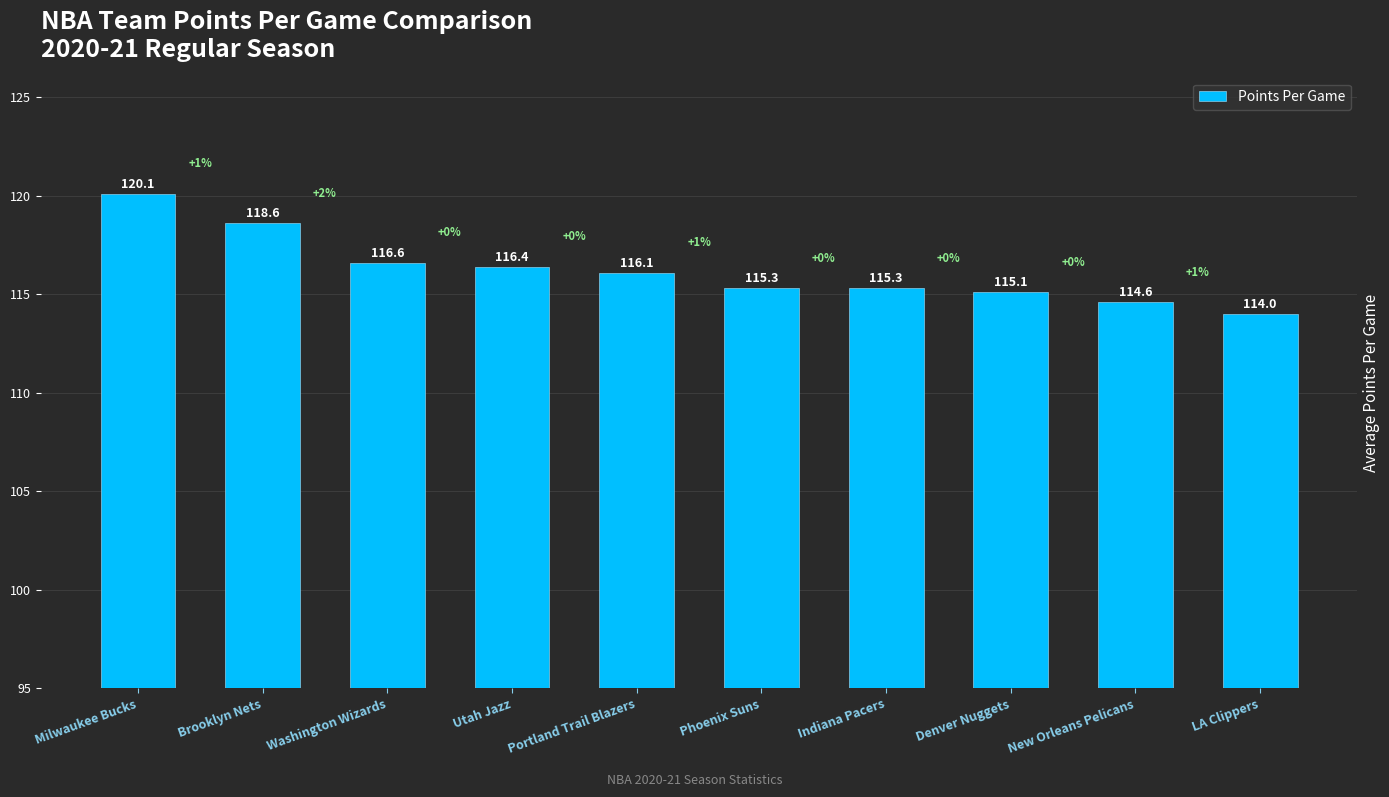

Reading left to right, list all the values displayed in this chart.

Milwaukee Bucks=120.1	Brooklyn Nets=118.6	Washington Wizards=116.6	Utah Jazz=116.4	Portland Trail Blazers=116.1	Phoenix Suns=115.3	Indiana Pacers=115.3	Denver Nuggets=115.1	New Orleans Pelicans=114.6	LA Clippers=114.0